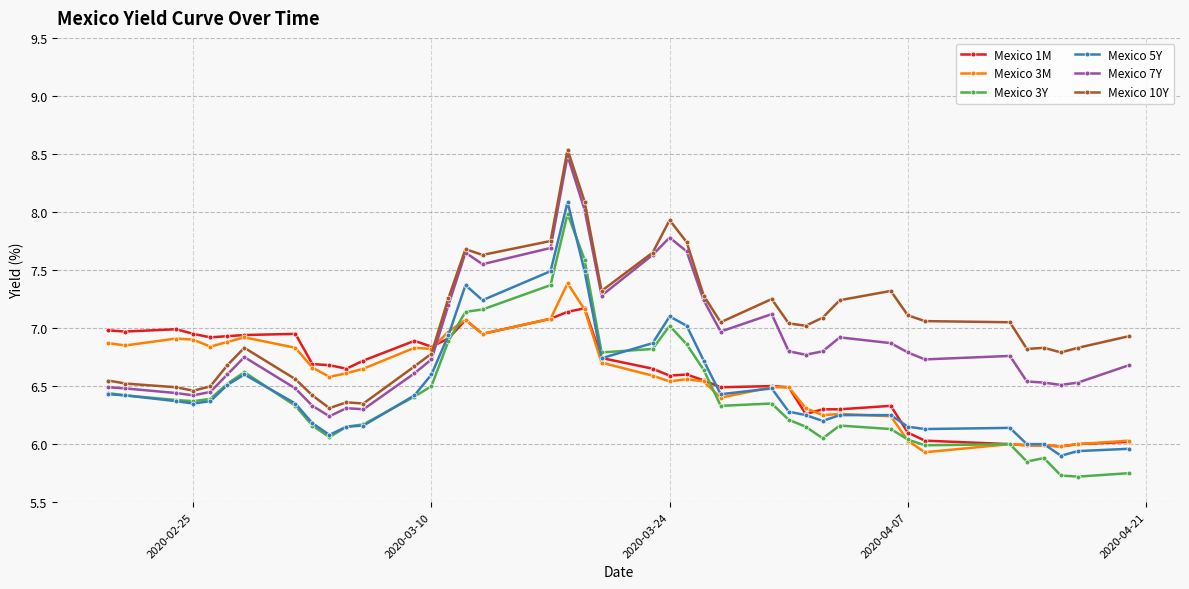

True or false: Mexico 5Y has more than 0 interior local peaks.

True